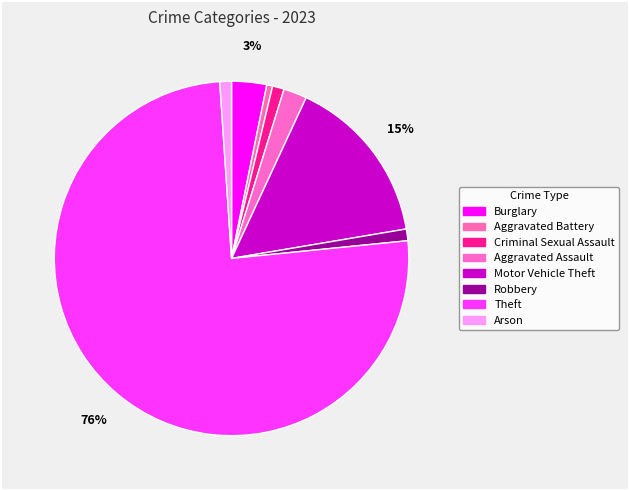

To the nearest percent, what is the difference between the largest and smallest slice percentages?

75%